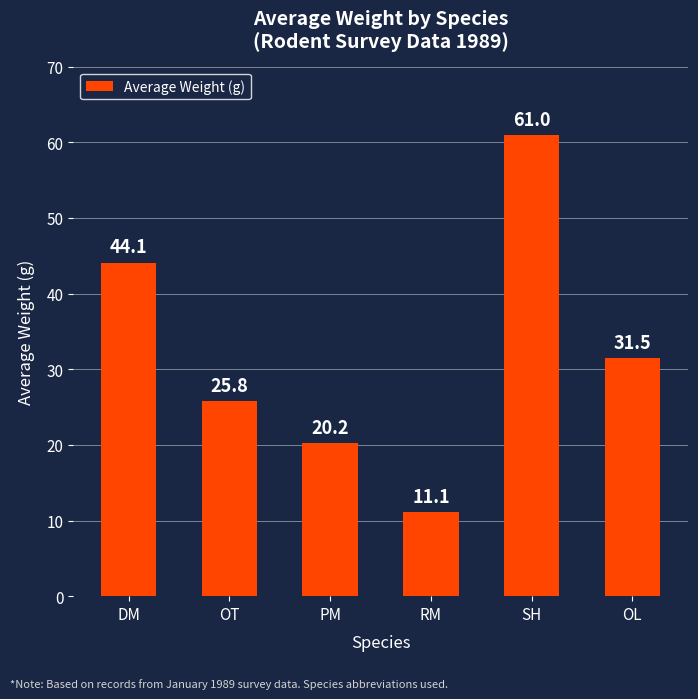

Between PM and SH, which is larger?

SH